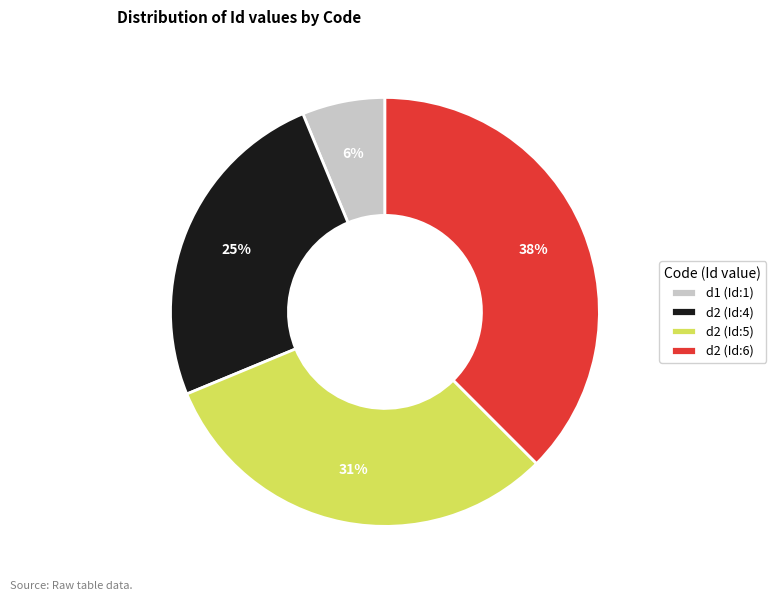

Do d2 (Id:6) and d1 (Id:1) together represent more than half of the pie?

No